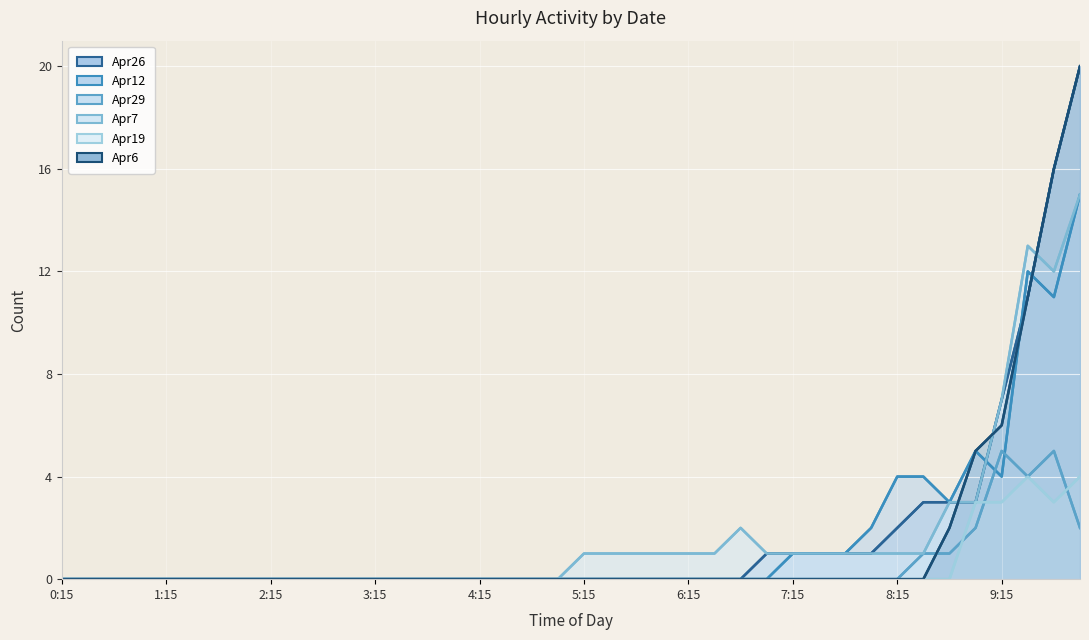

Is the value of Apr7 at 8:00 greater than the value of Apr12 at 6:30?

Yes